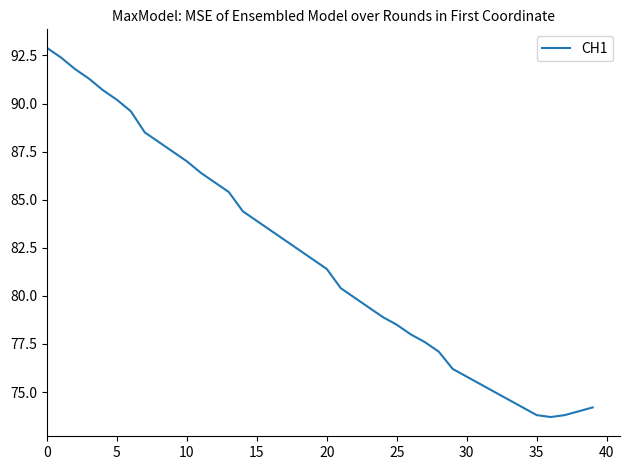

Reading left to right, transcribe all the data shown in this chart.

92.9	92.4	91.8	91.3	90.7	90.2	89.6	88.5	88.0	87.5	87.0	86.4	85.9	85.4	84.4	83.9	83.4	82.9	82.4	81.9	81.4	80.4	79.9	79.4	78.9	78.5	78.0	77.6	77.1	76.2	75.8	75.4	75.0	74.6	74.2	73.8	73.7	73.8	74.0	74.2